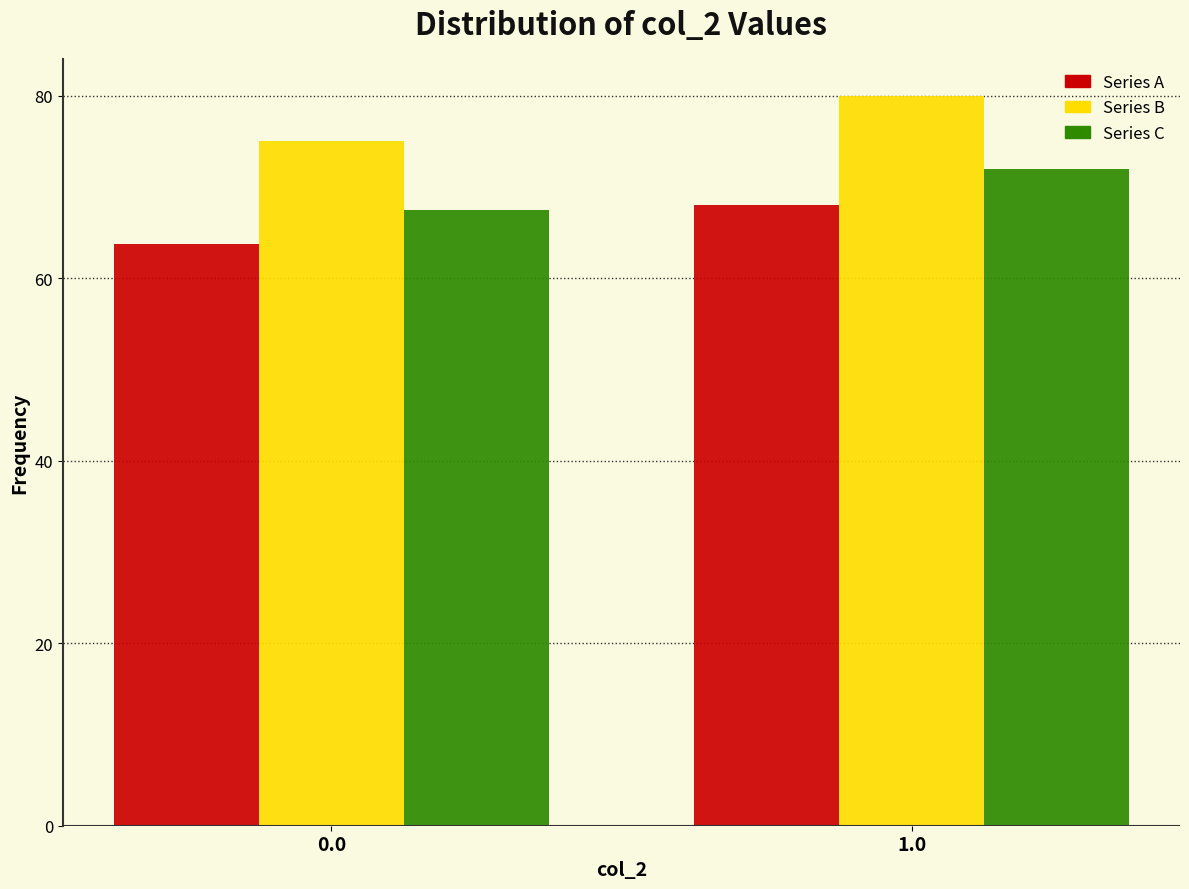

Reading left to right, list all the values displayed in this chart.

Series A: 63.8	68.0
Series B: 75.0	80.0
Series C: 67.5	72.0